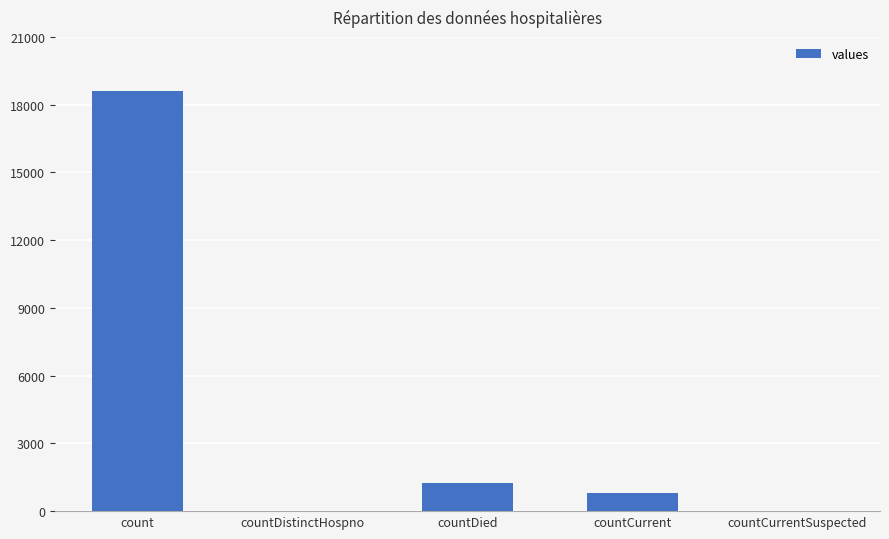

The chart shows a value of -7758 at countCurrentSuspected. True or false?

False